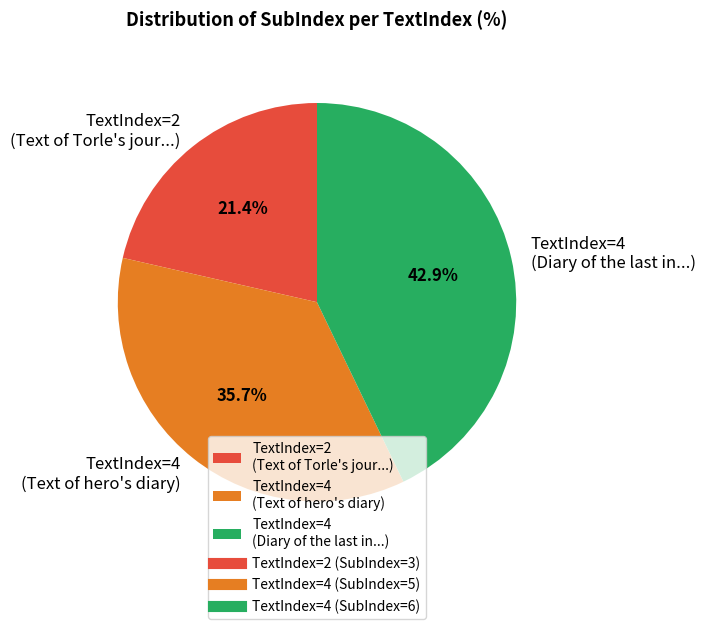

Between TextIndex=2 (Text of Torle's jour...) and TextIndex=4 (Text of hero's diary), which is larger?

TextIndex=4 (Text of hero's diary)